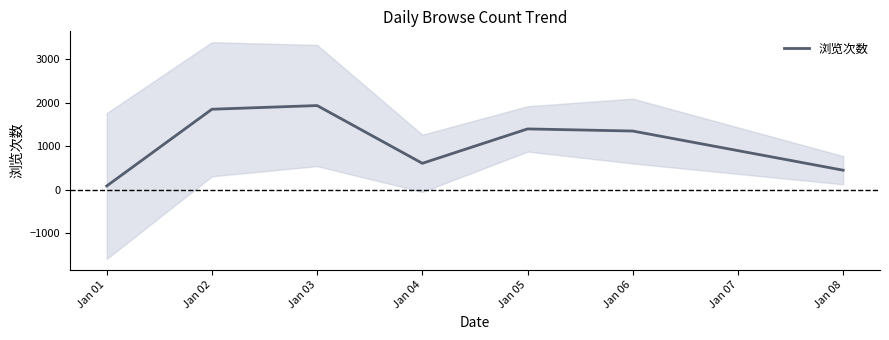

What value does the data have at Jan 05?

1401.5